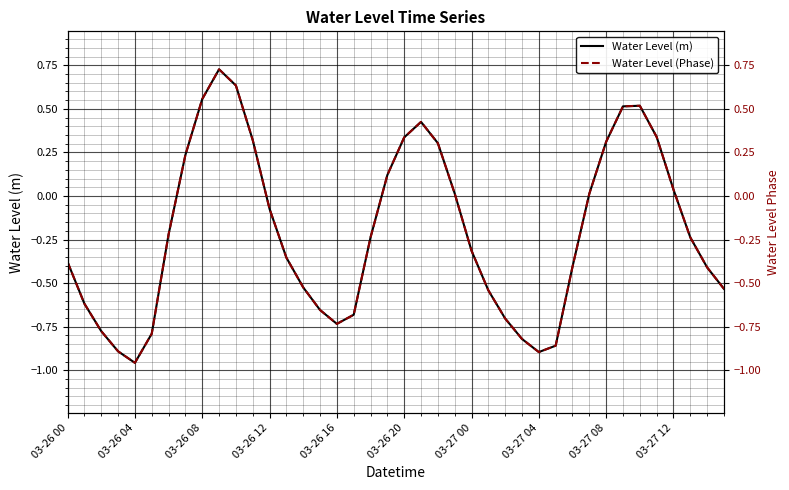

What is the difference between the maximum and minimum values in the Water Level (m) series?

1.7